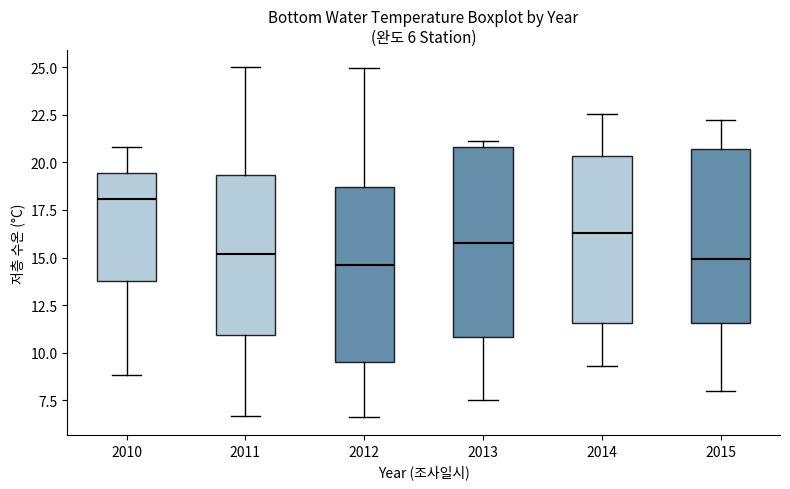

Which box's median line is the highest?

2010